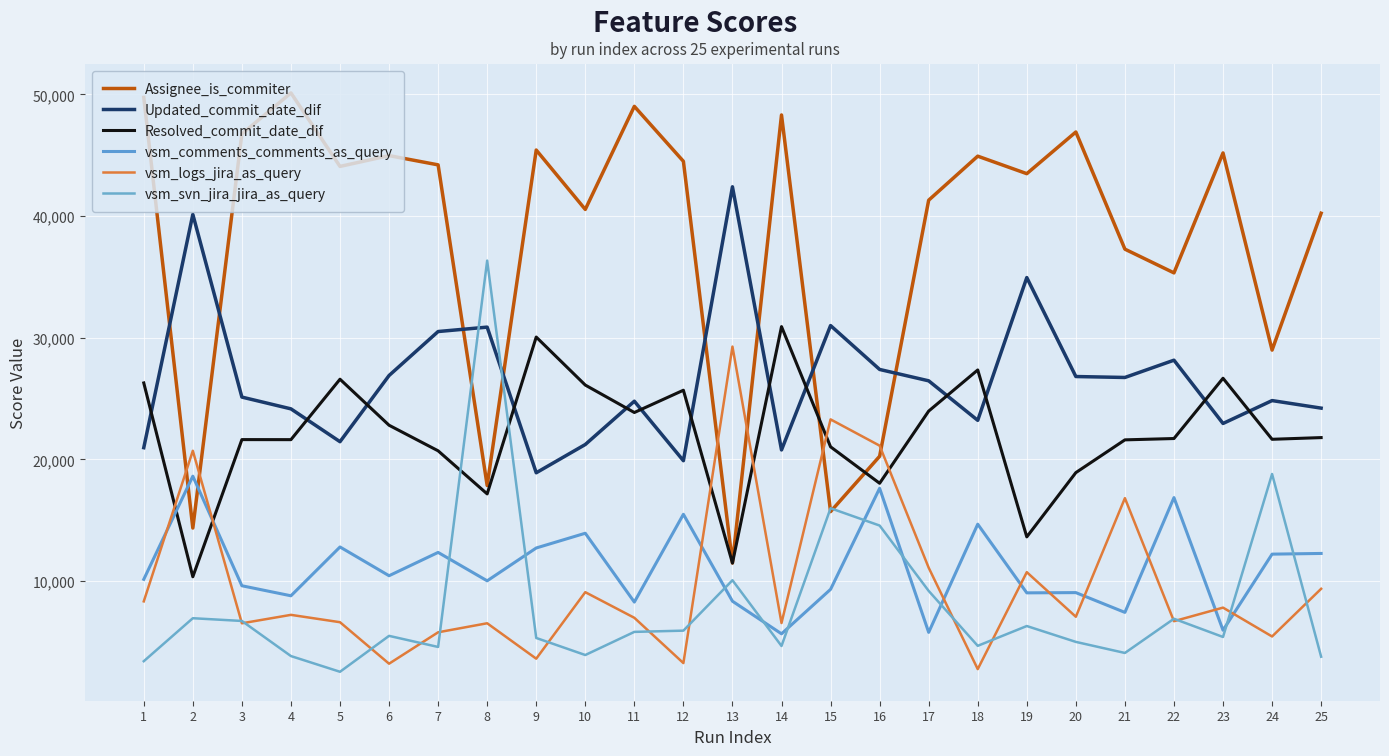

Where is the first local maximum for vsm_svn_jira_jira_as_query?

2